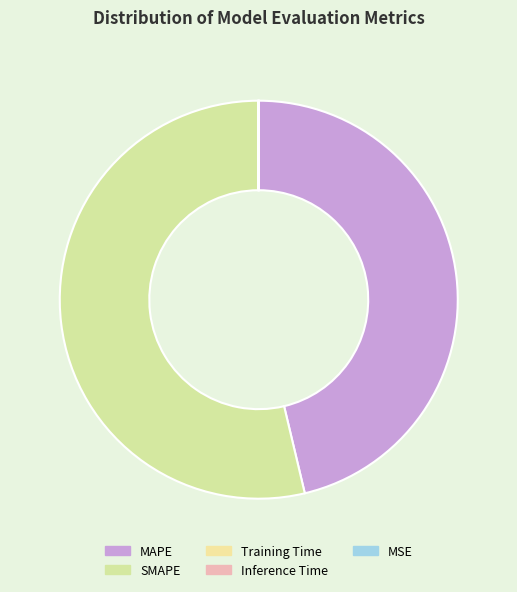

What is the majority slice?

SMAPE